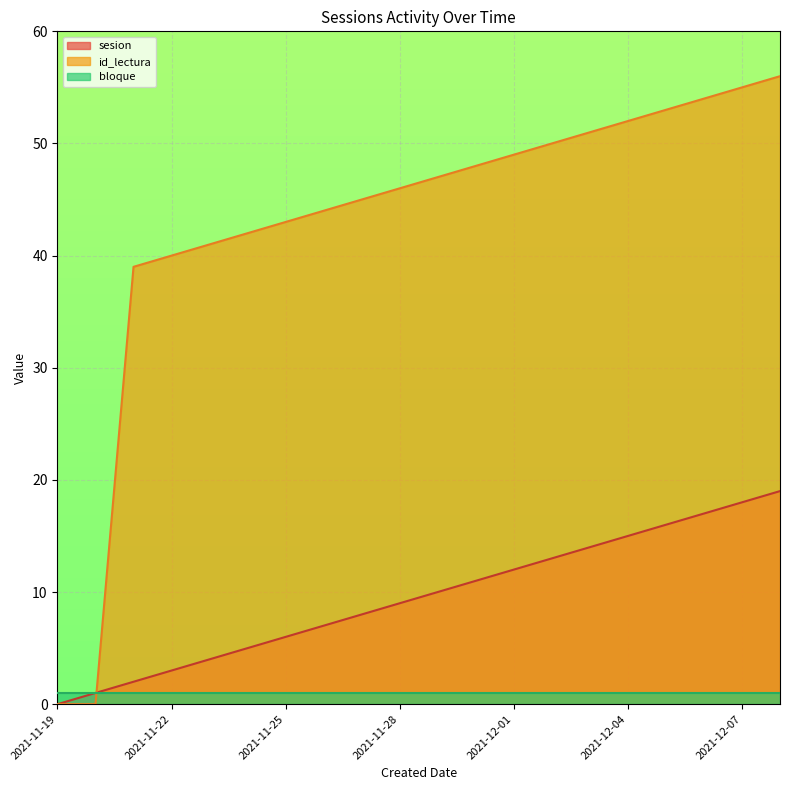

How many intersections are there between id_lectura and sesion?

1